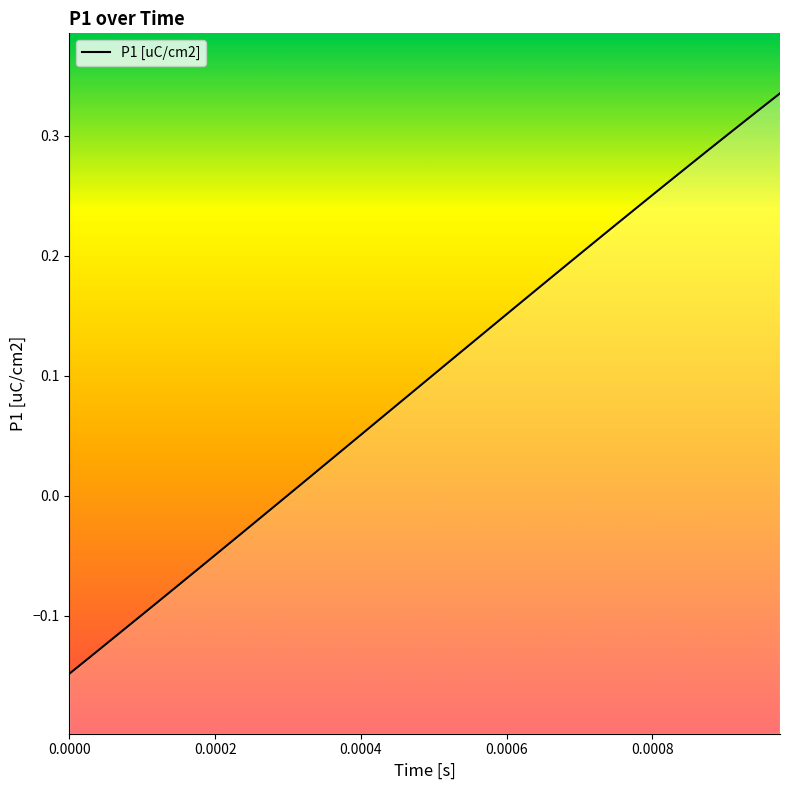

Reading left to right, transcribe all the data shown in this chart.

-0.1	-0.1	-0.1	-0.1	-0.1	-0.1	-0.1	-0.1	-0.0	-0.0	-0.0	-0.0	0.0	0.0	0.0	0.0	0.1	0.1	0.1	0.1	0.1	0.1	0.1	0.1	0.2	0.2	0.2	0.2	0.2	0.2	0.2	0.2	0.3	0.3	0.3	0.3	0.3	0.3	0.3	0.3